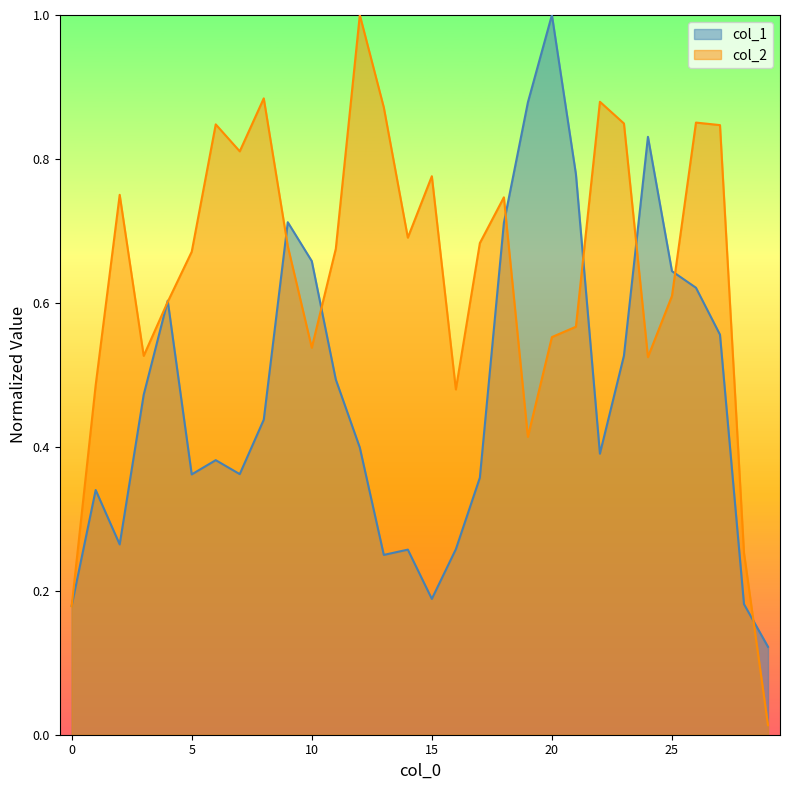

Which category has the lowest value in the col_1 series?

29